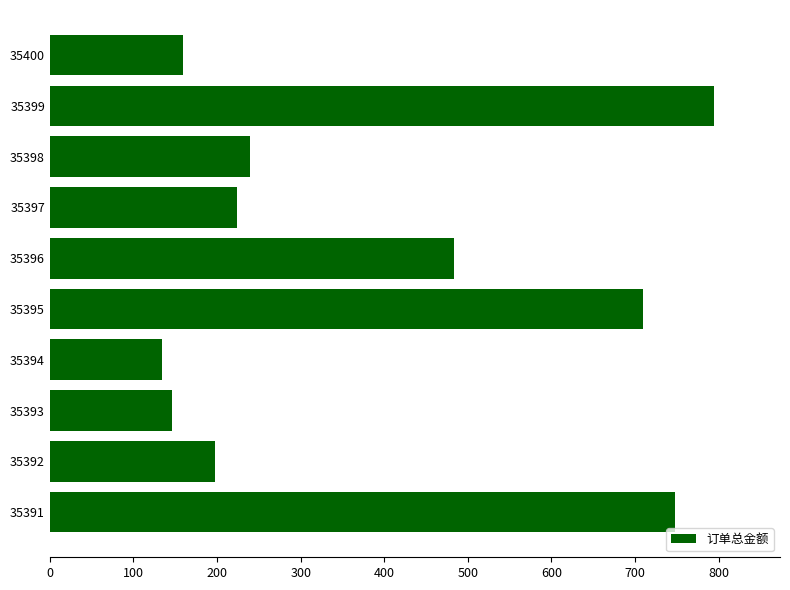

List the labels in order of value, largest first.

35399, 35391, 35395, 35396, 35398, 35397, 35392, 35400, 35393, 35394